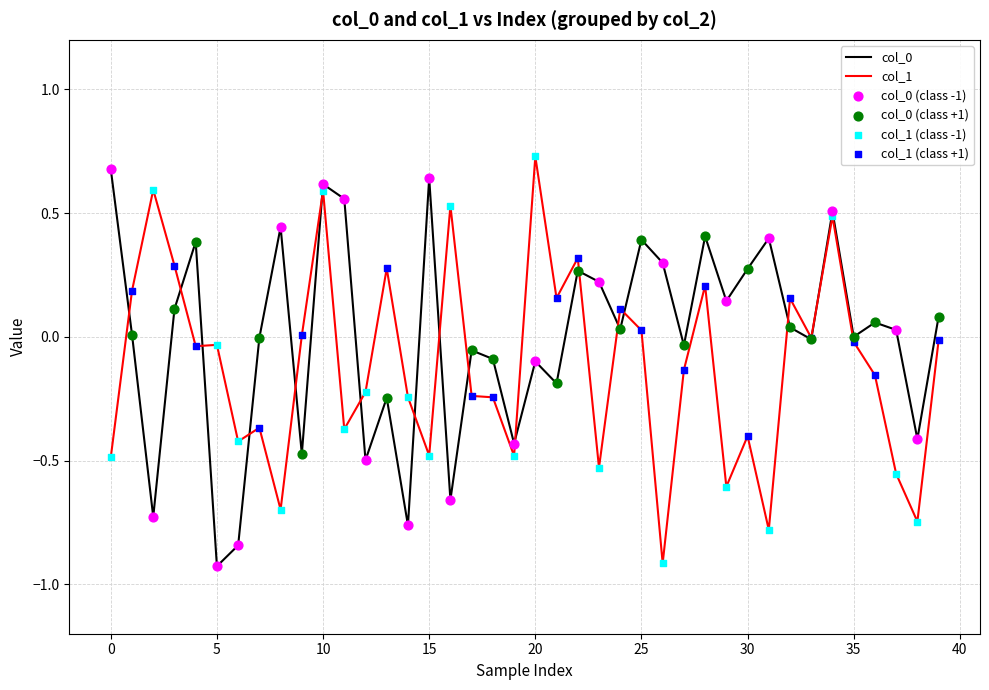

Which series has the largest total across all categories?

col_0